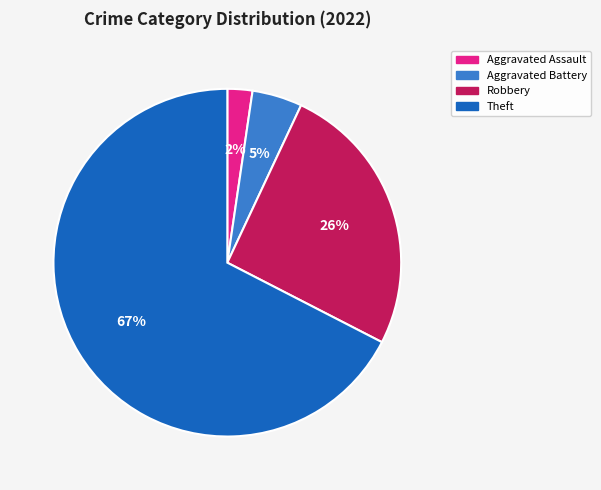

The Aggravated Assault slice represents 2% of the pie. True or false?

True